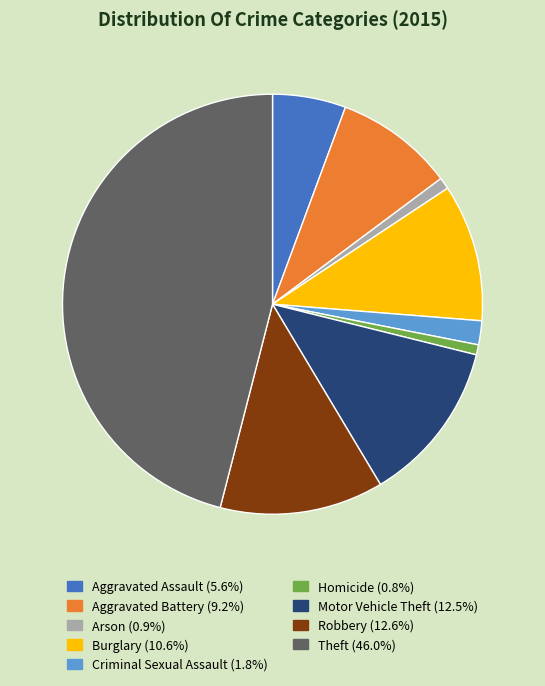

Is the sum of Aggravated Battery and Criminal Sexual Assault greater than half?

No